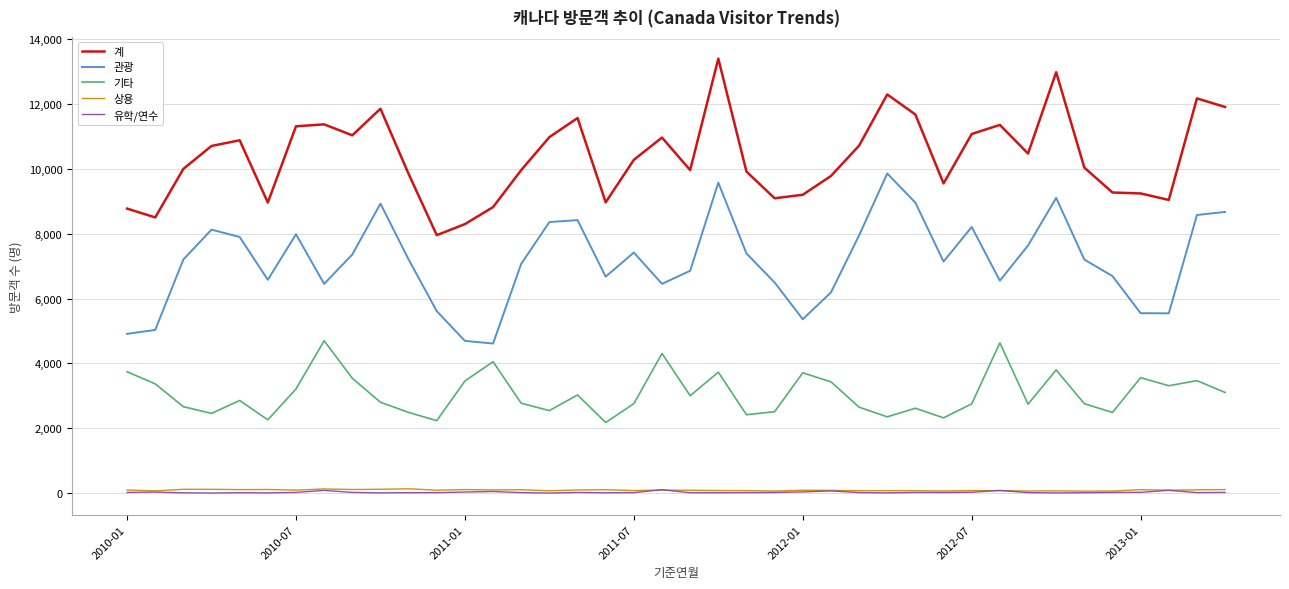

What are all the series names shown in the legend?

계, 관광, 기타, 상용, 유학/연수